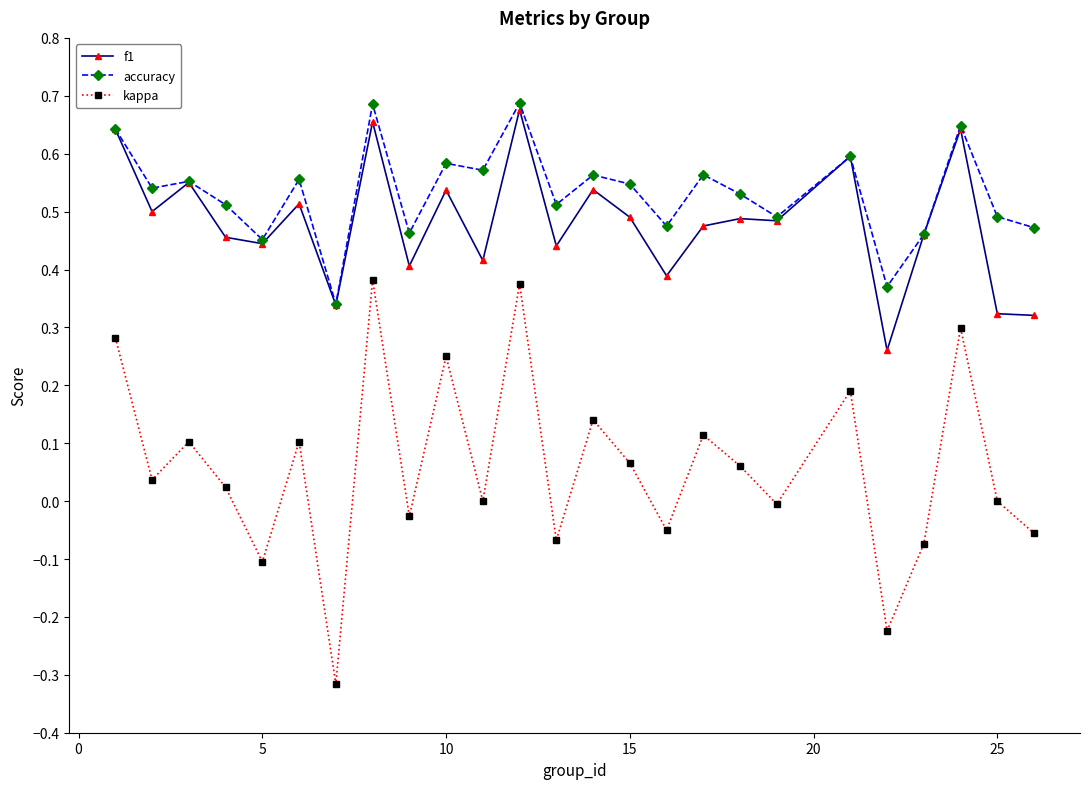

True or false: accuracy and kappa intersect in this chart.

False